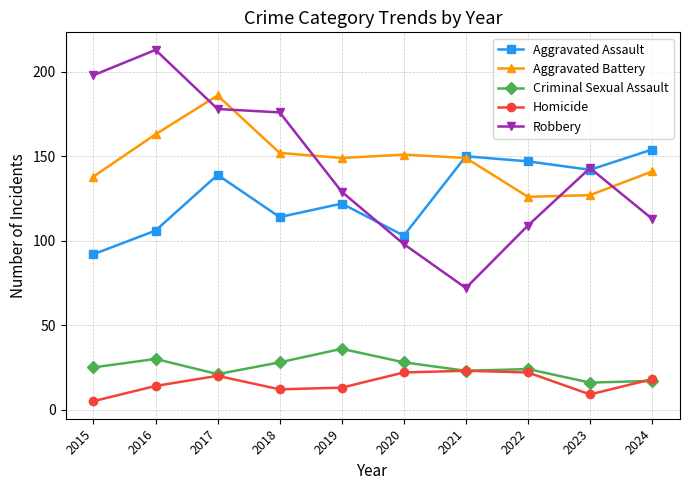

What is the total value across all series at 2022?

428